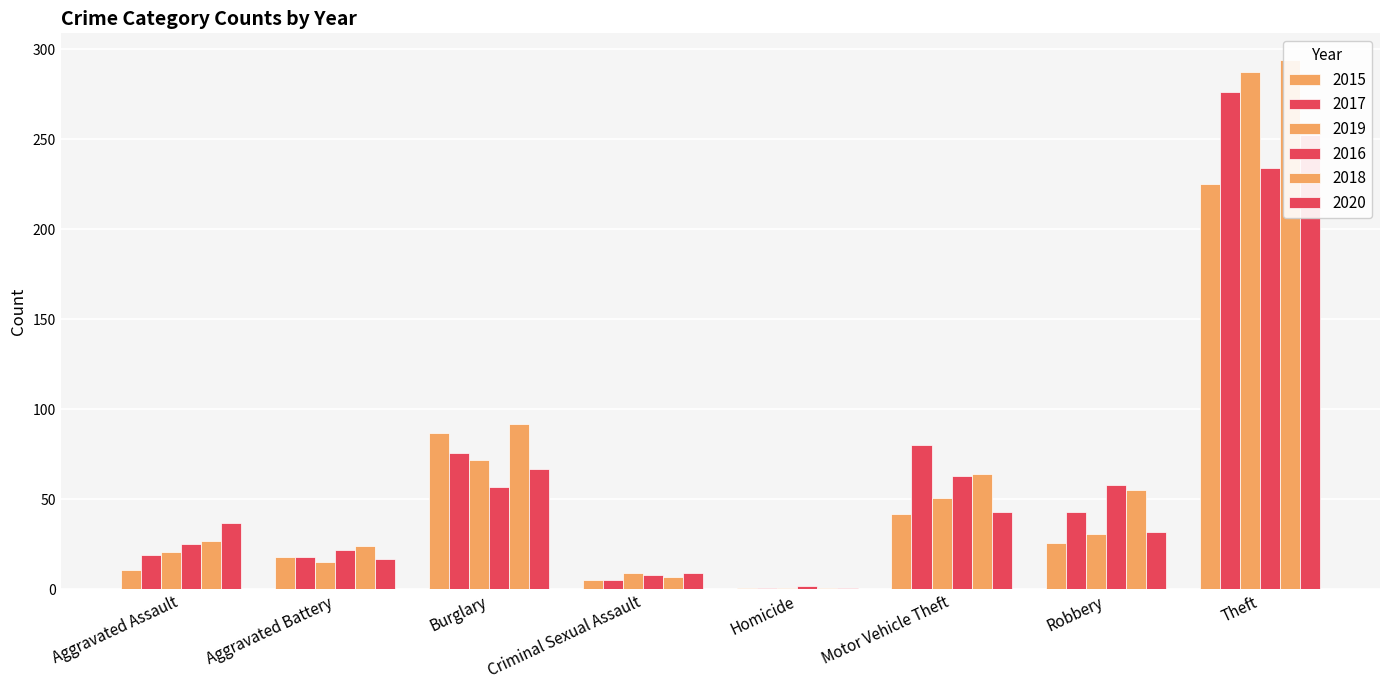

Between Motor Vehicle Theft and Theft, which is larger?

Theft